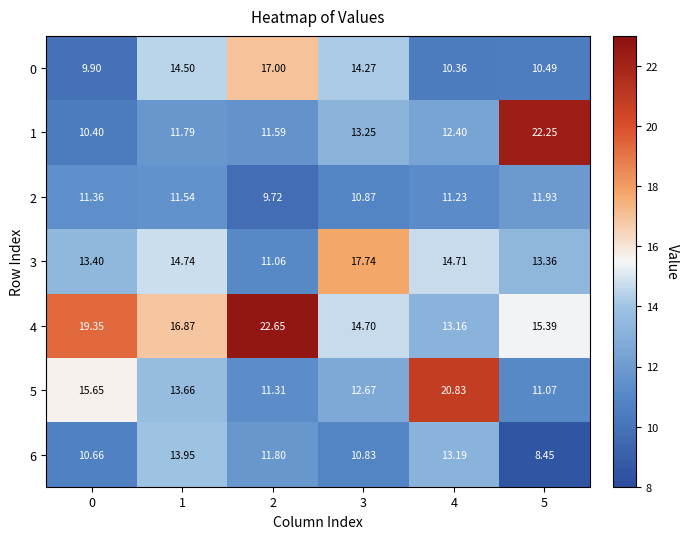

Count the number of categories in the chart.

6